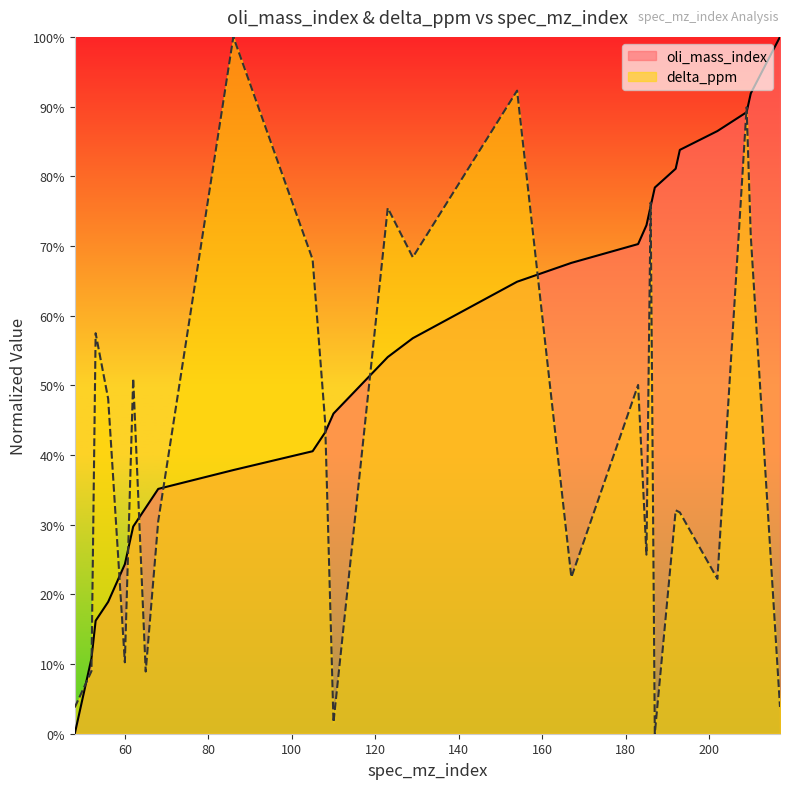

What is the sum of all oli_mass_index values?

14.1